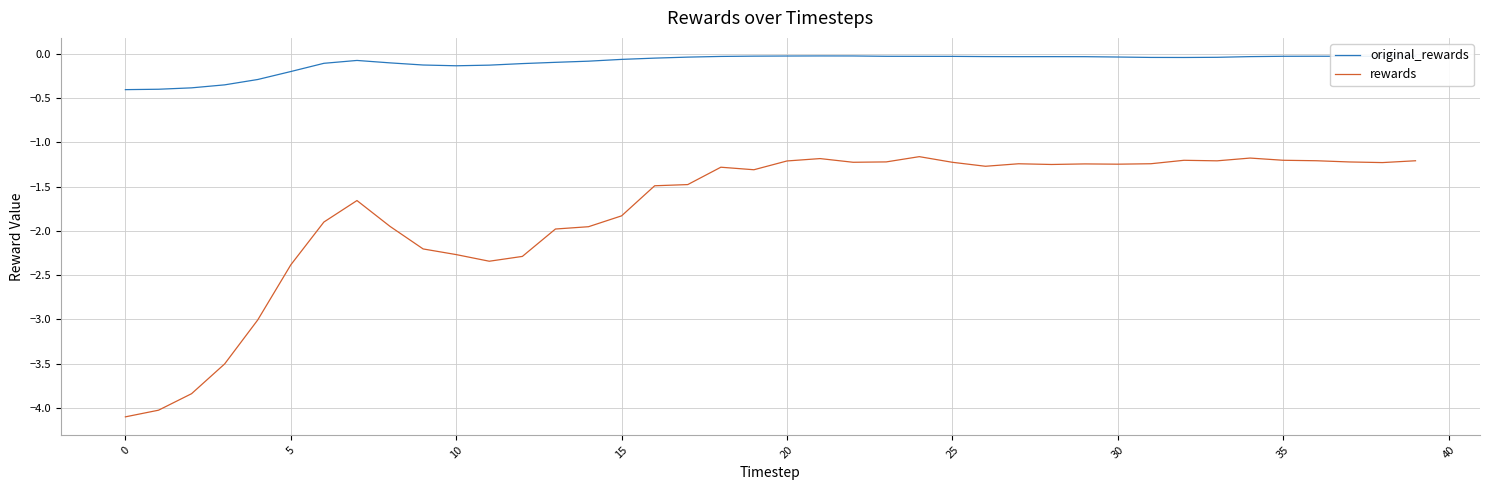

What is the minimum value shown in the chart?

-4.1